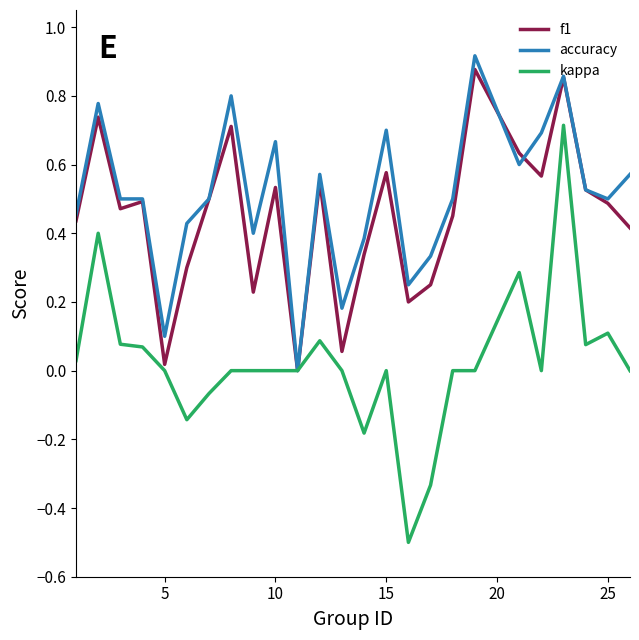

Which series has the largest range (max minus min)?

kappa